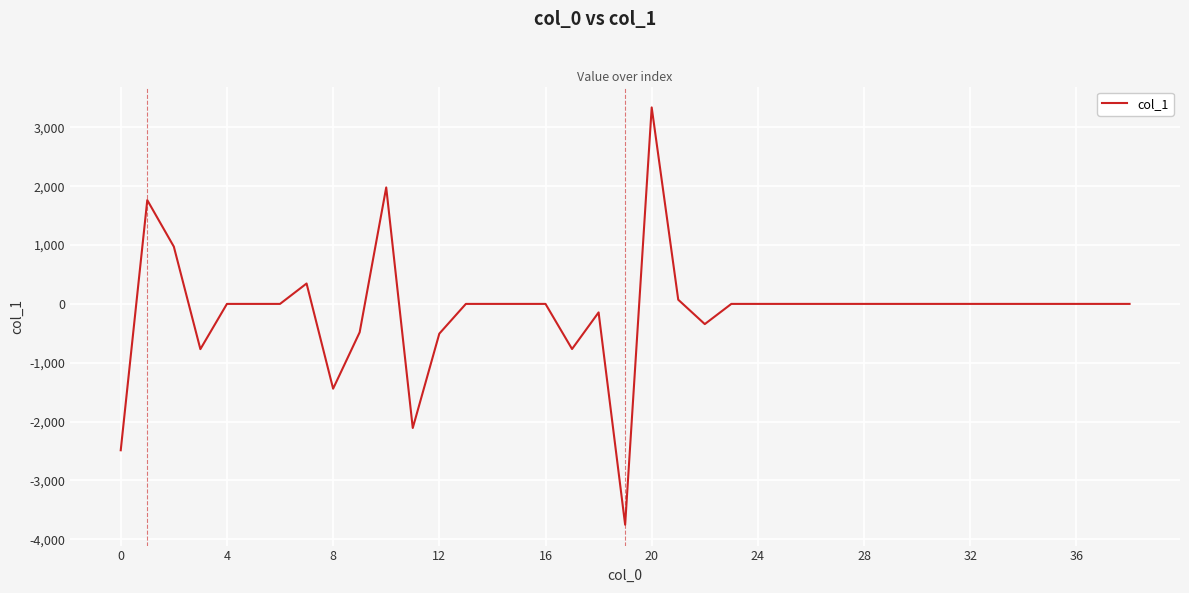

What is the difference between the maximum and minimum values?

7089.5